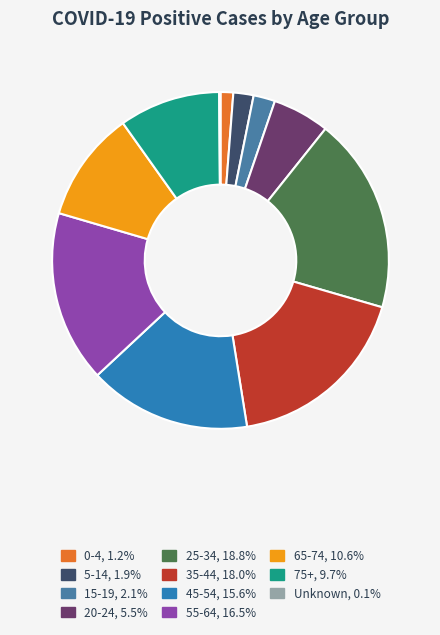

To the nearest percent, what is the difference between the largest and smallest slice percentages?

19%